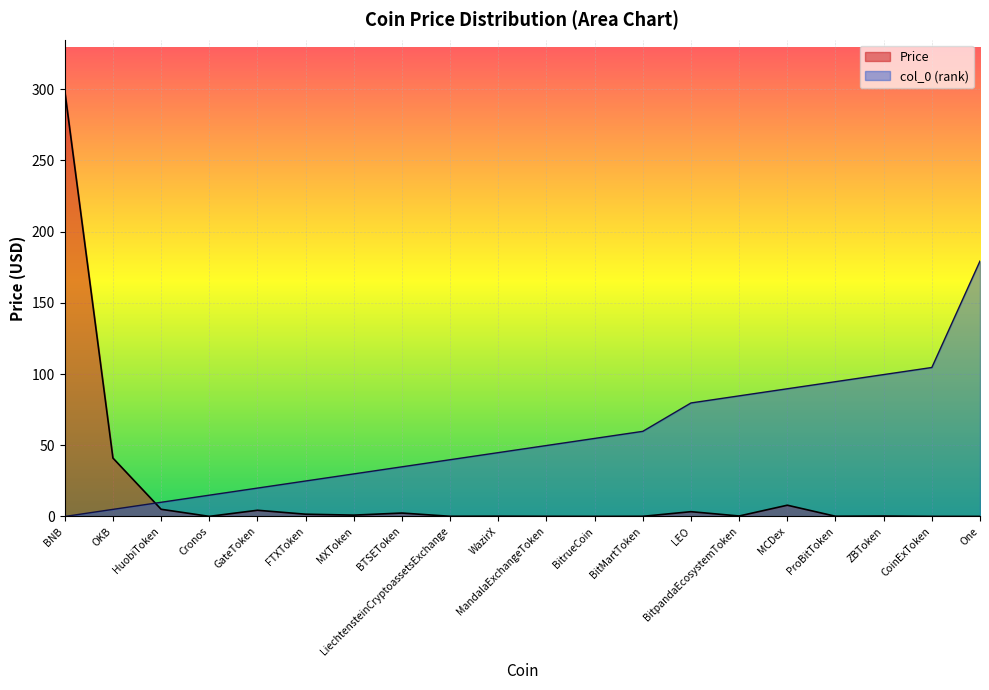

What is the difference between the col_0 values at LEO and BitrueCoin?

24.9